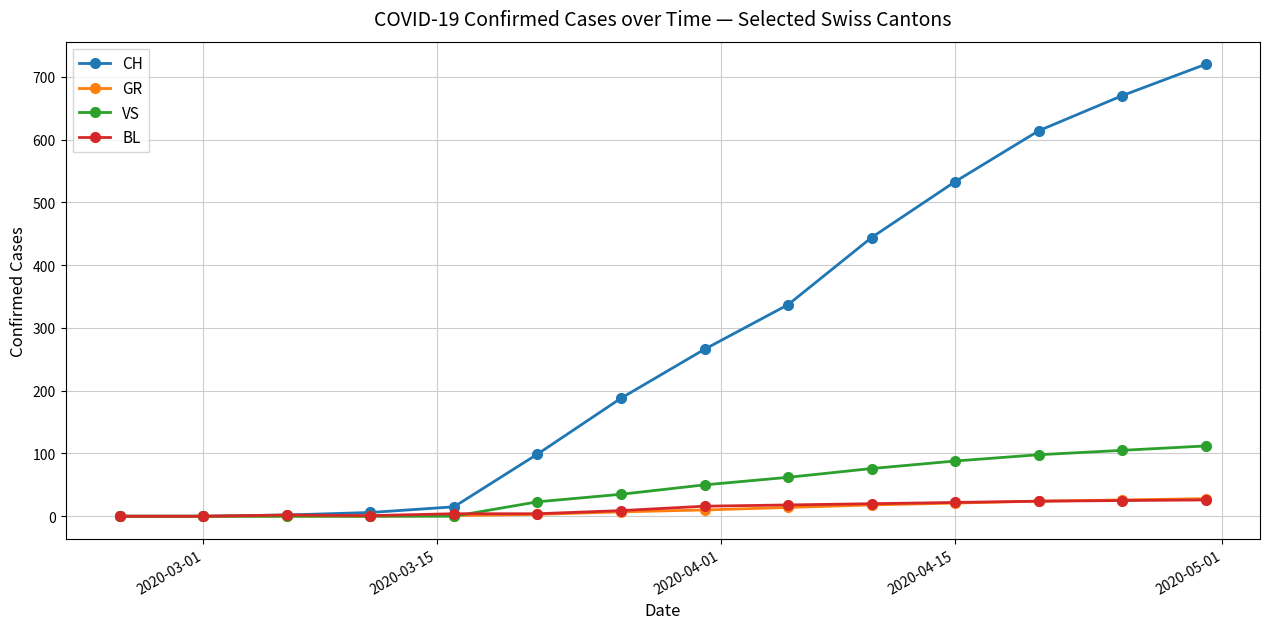

True or false: CH has more than 2 interior local peaks.

False